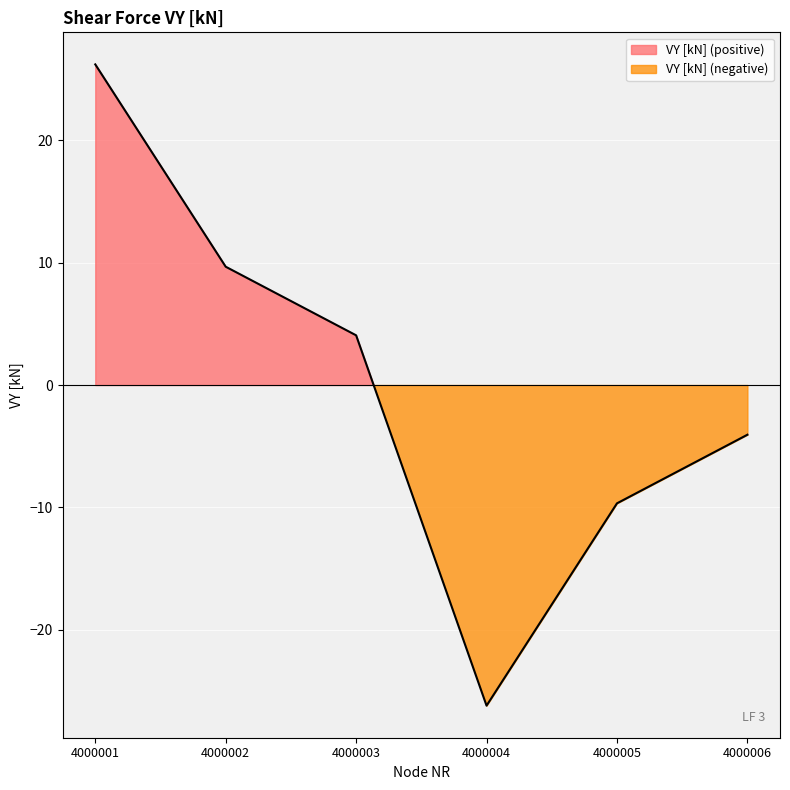

How many values exceed 4?

3